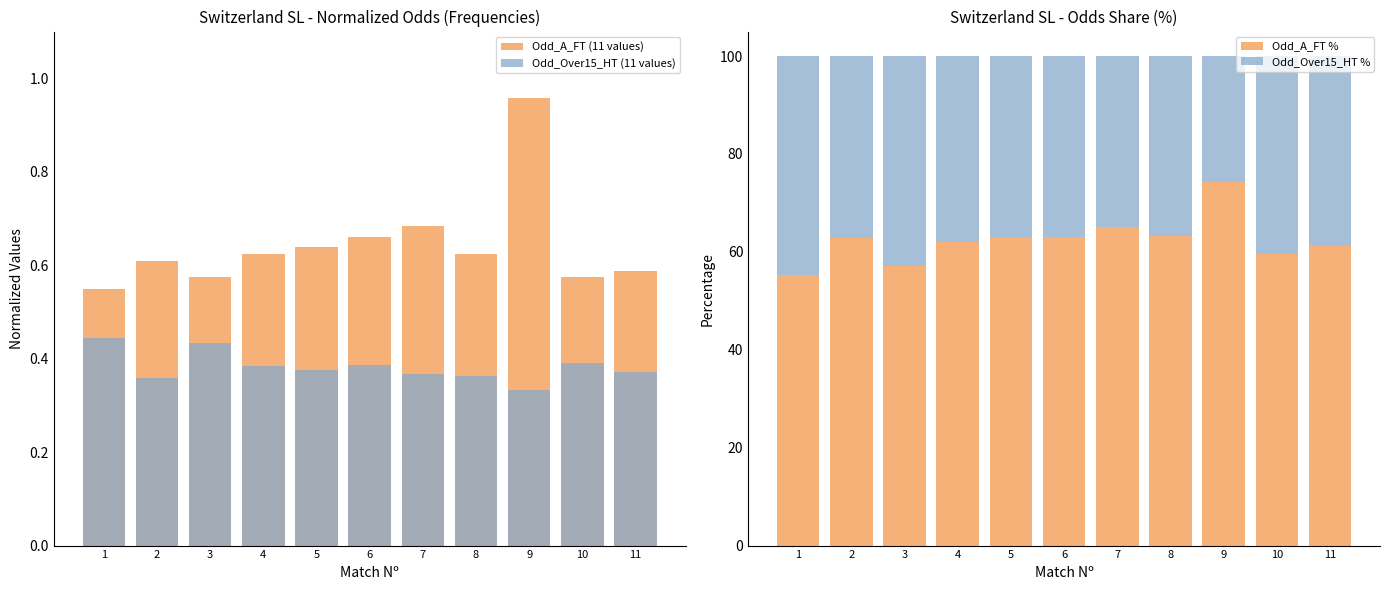

What is the spread (max minus min) of values at 11?

60.8